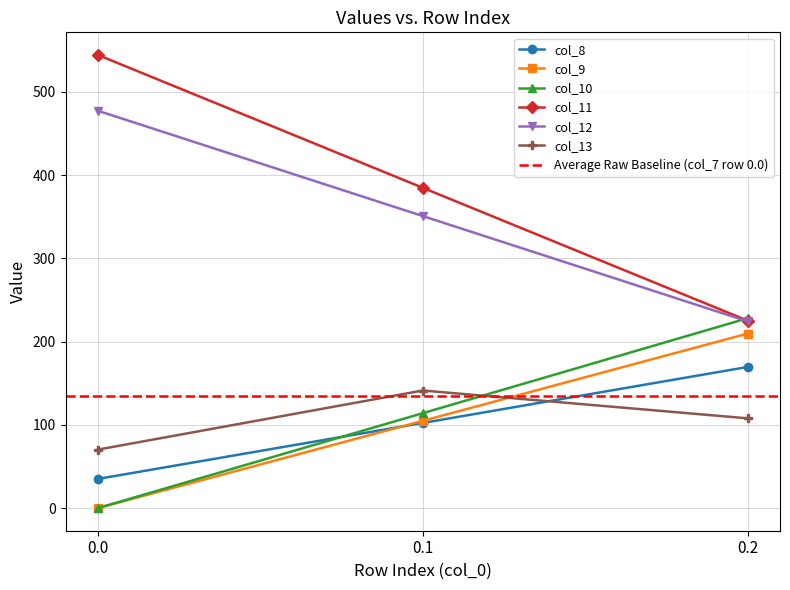

How many positive values does the col_10 series have?

2